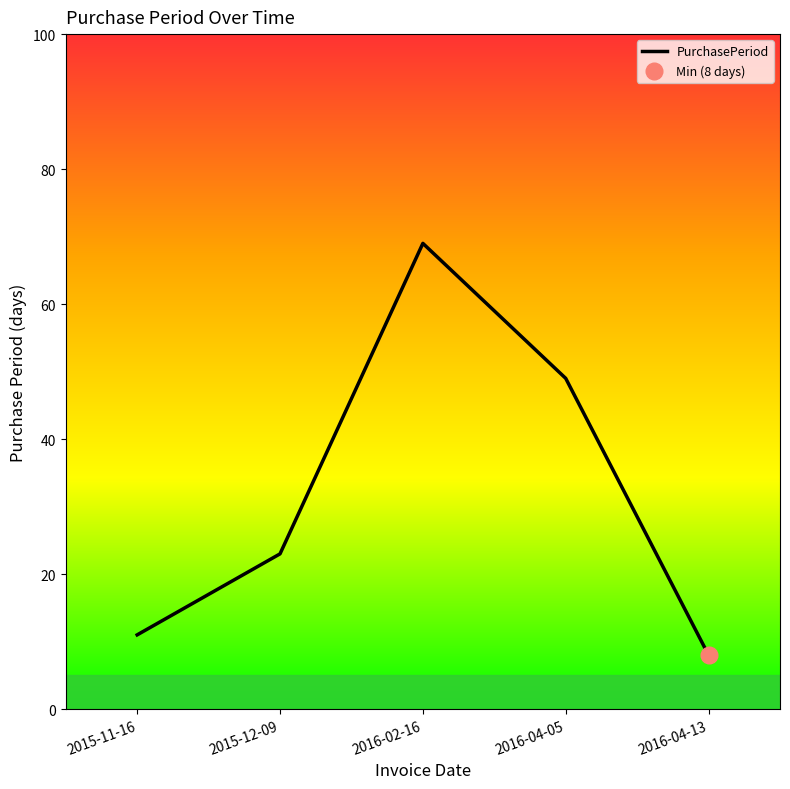

At which label is the value closest to 38?

2016-04-05